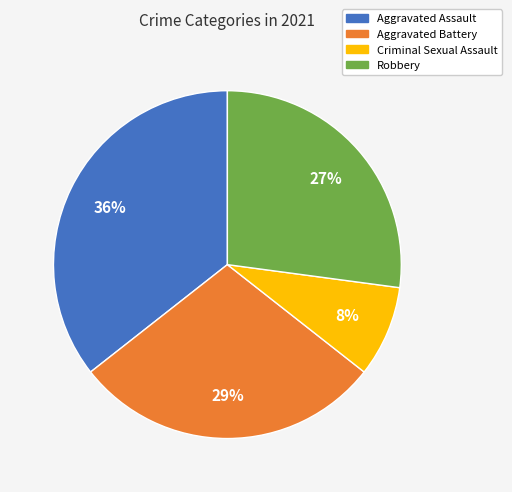

Which category has the smallest portion of the pie?

Criminal Sexual Assault